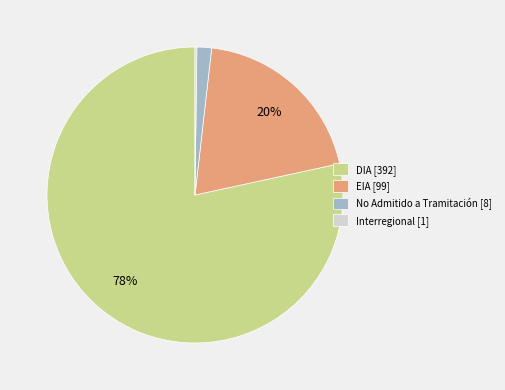

Is there any slice that represents more than half of the pie?

Yes